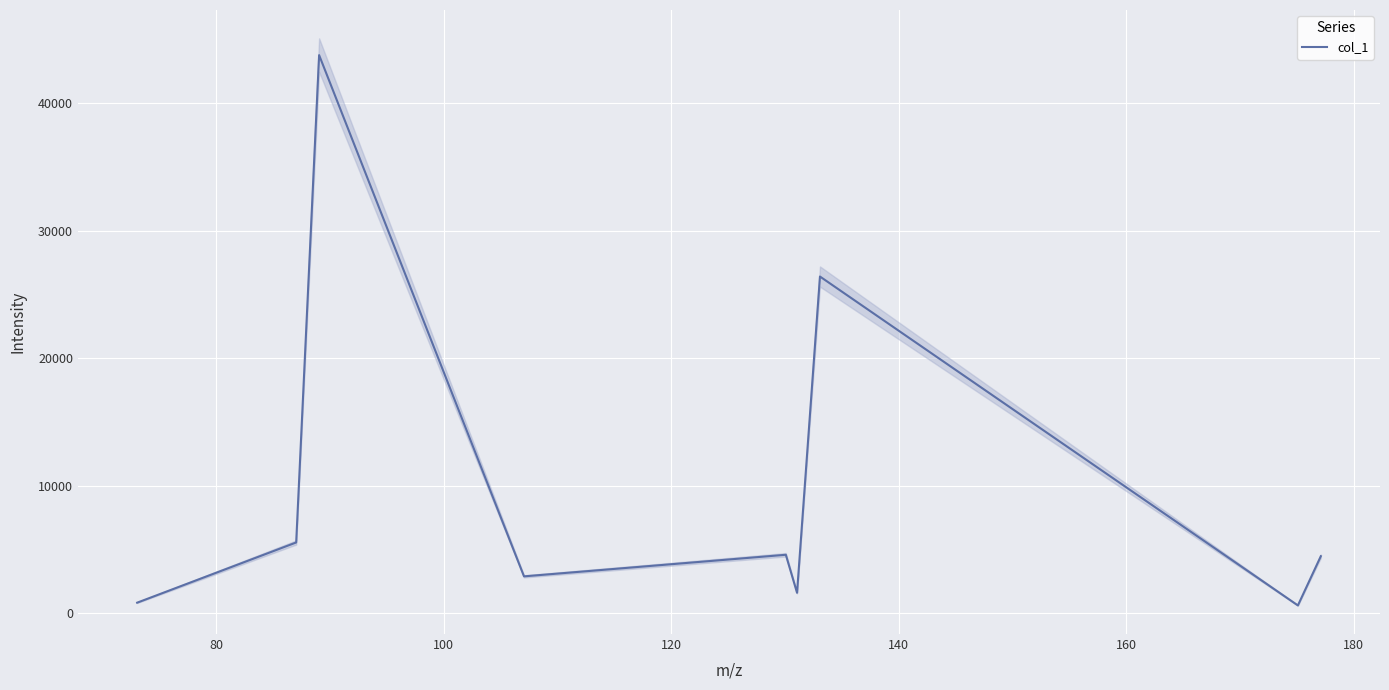

How many categories are shown in the chart?

9